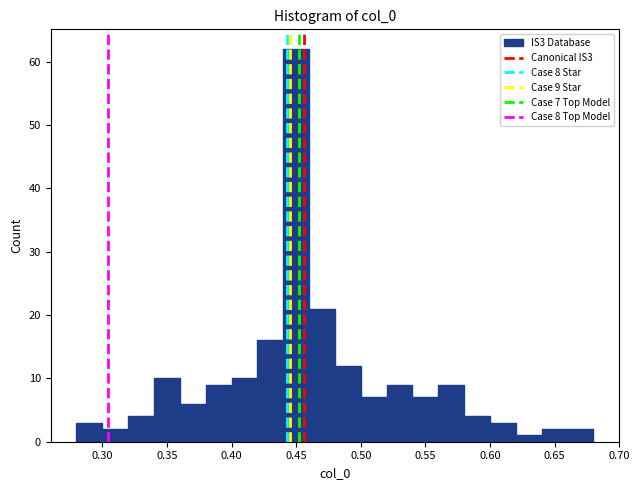

Which range on the x-axis has the tallest bar?

0.44 to 0.46